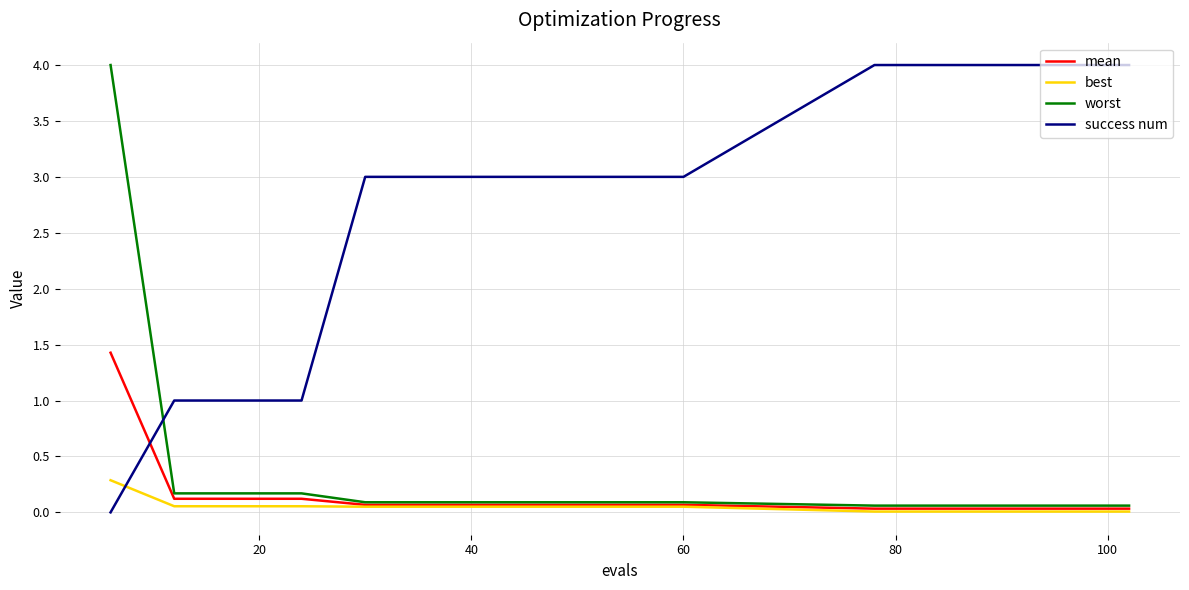

What is the difference between the maximum and minimum values in the success num series?

4.0